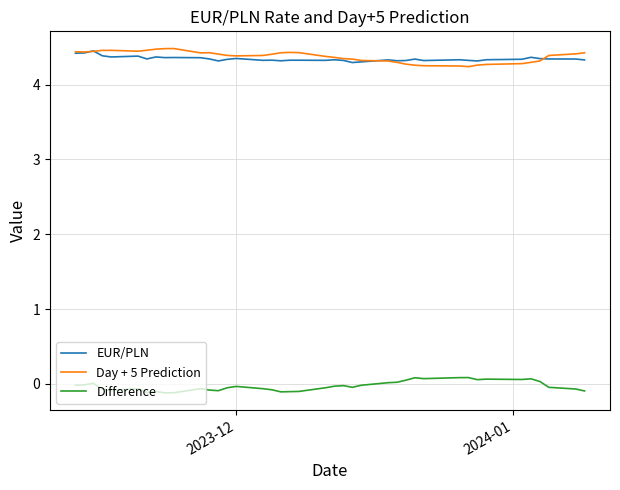

True or false: Day + 5 Prediction and Difference cross at least once.

False